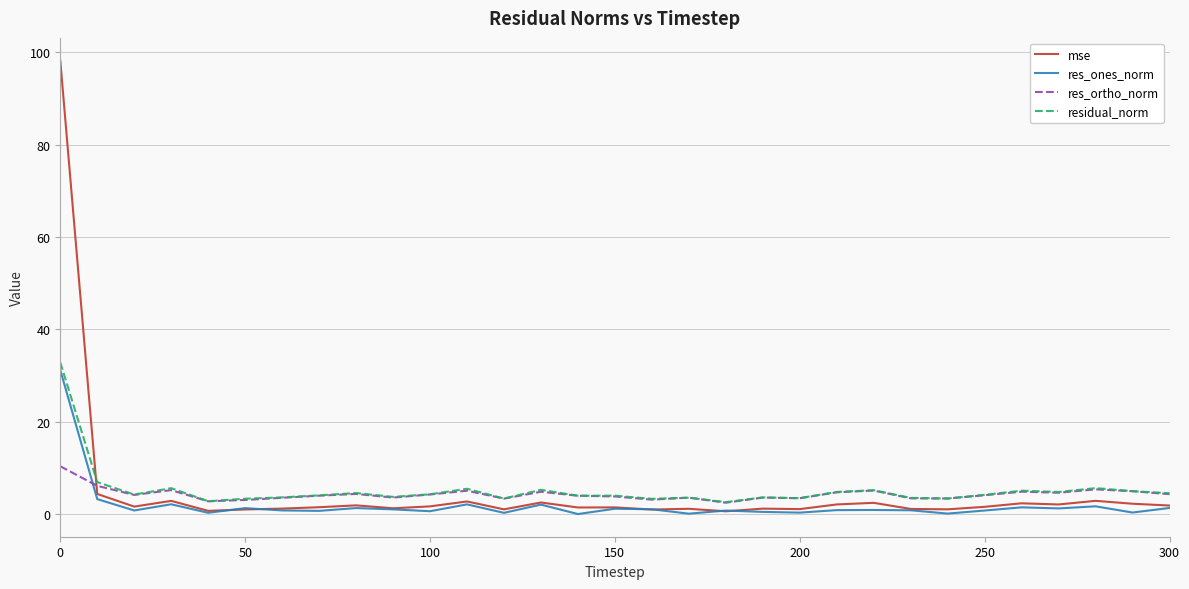

True or false: res_ones_norm and res_ortho_norm intersect in this chart.

True